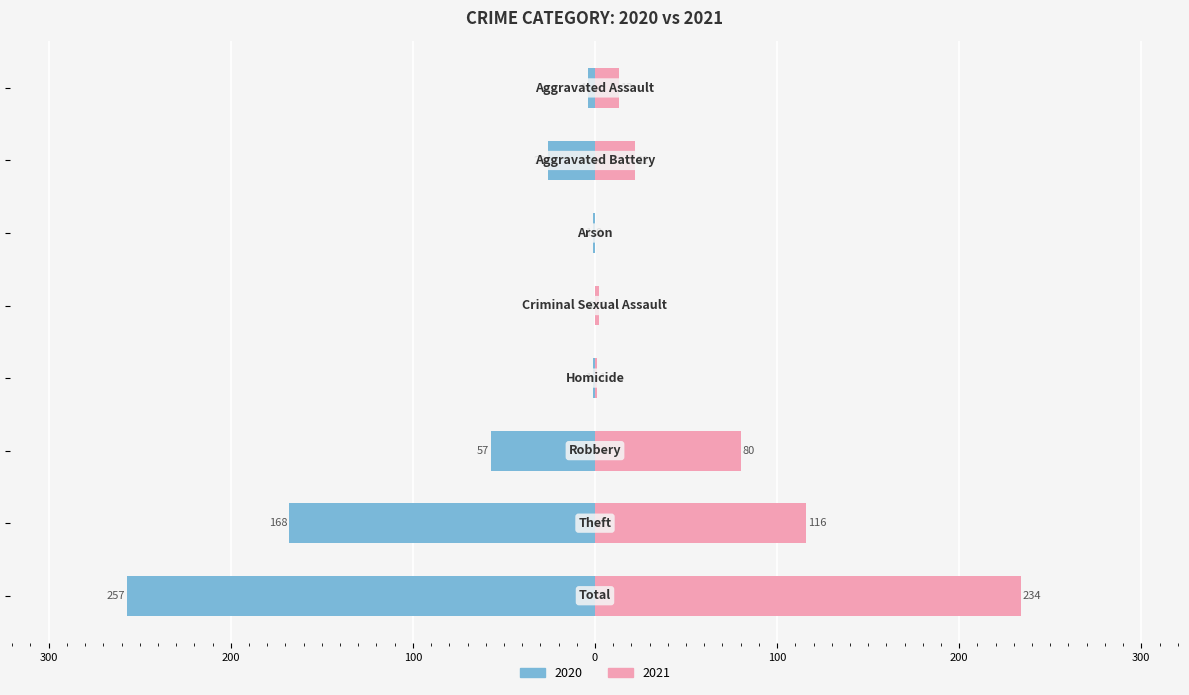

Count the number of data series in this chart.

2